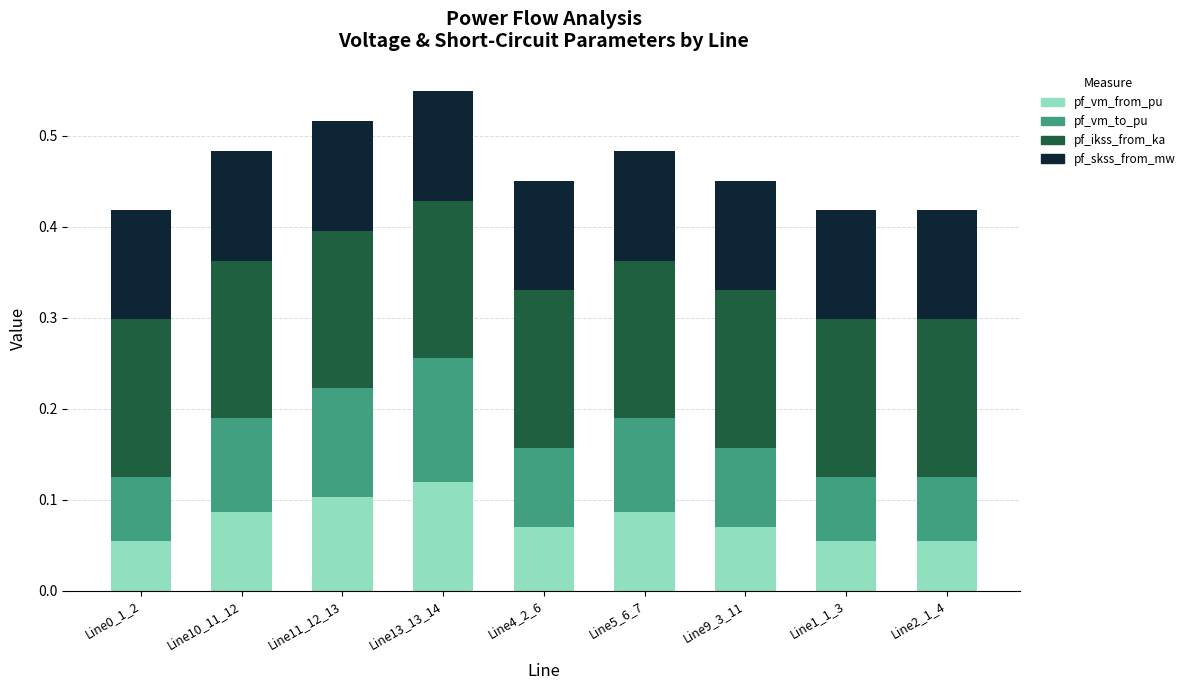

At which label does pf_vm_from_pu reach its peak?

Line13_13_14